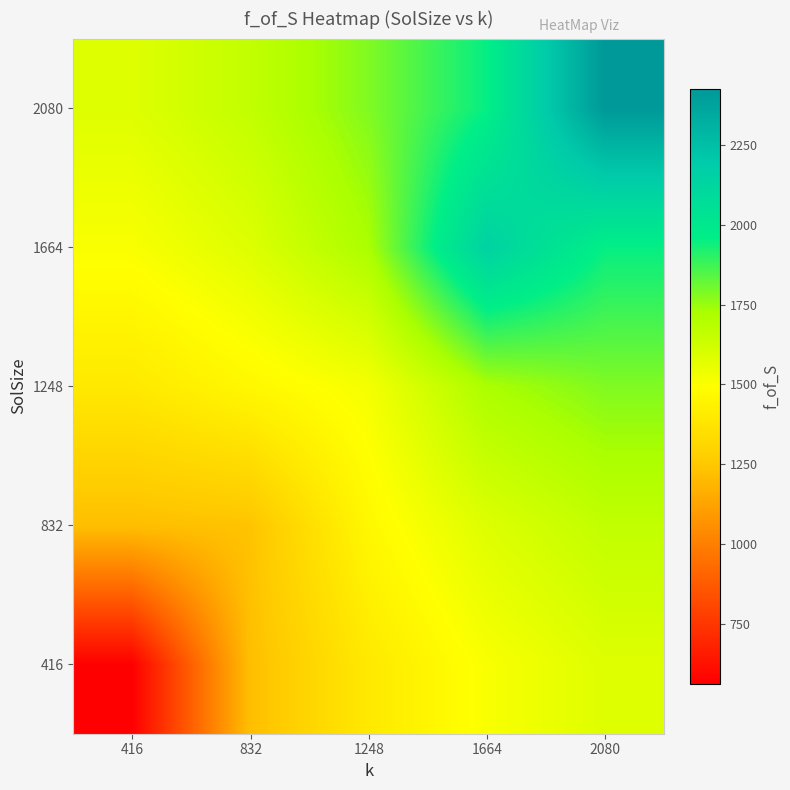

Which has a higher value, 1248 or 1664?

1664